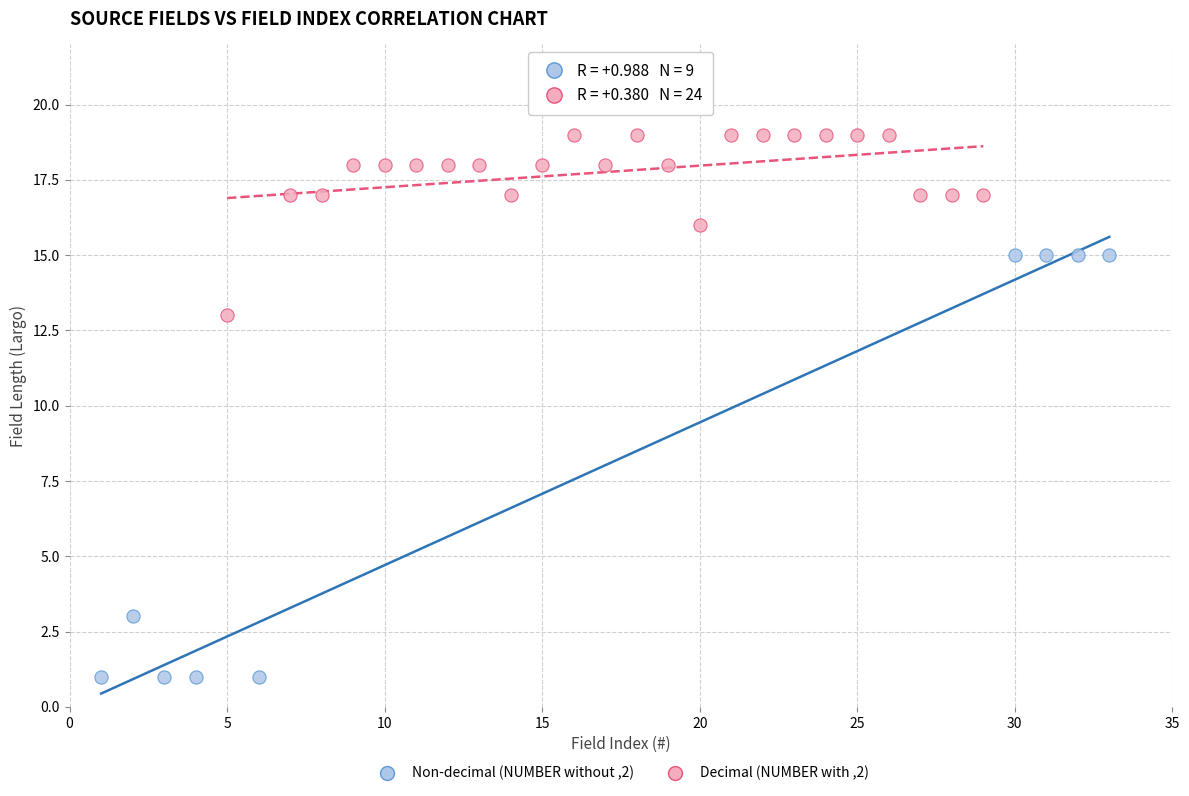

Which series reaches the minimum Y coordinate?

Non-decimal (NUMBER without ,2)